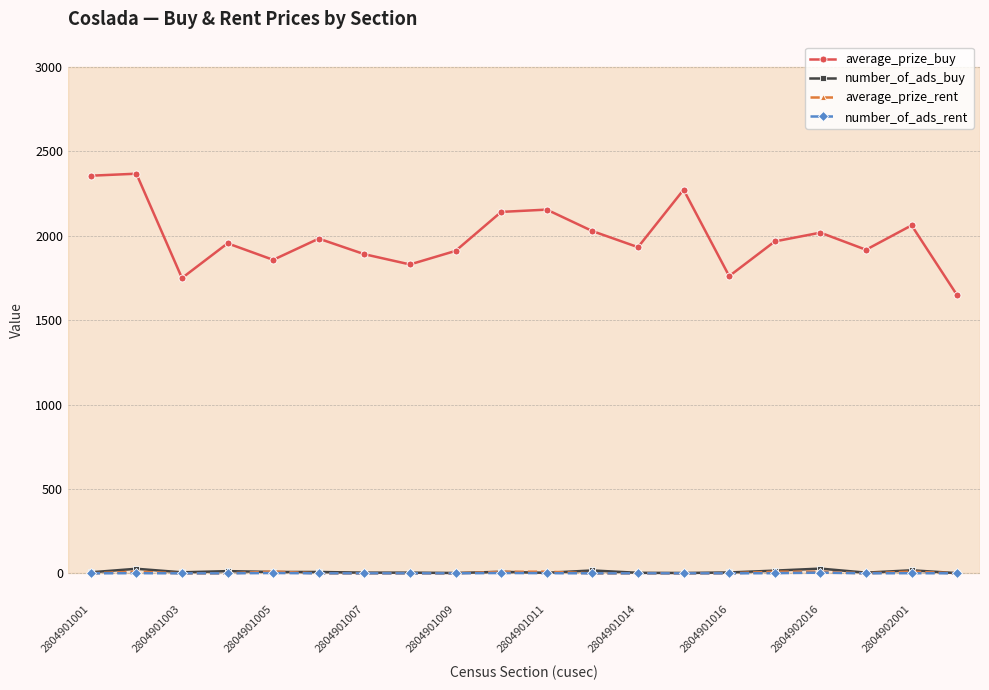

Which series has the largest total across all categories?

average_prize_buy